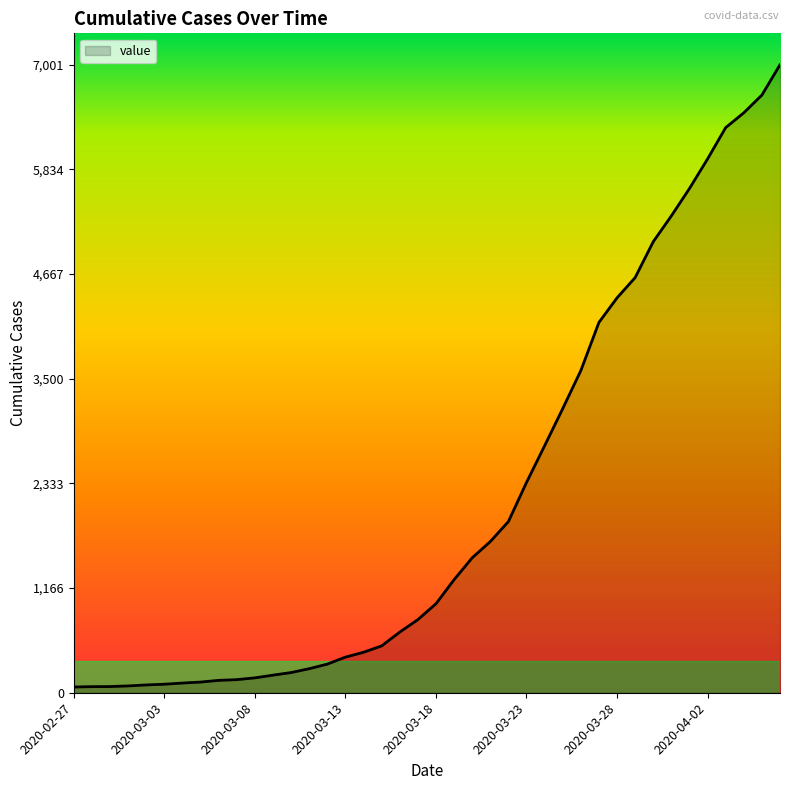

What is the maximum value shown in the chart?

7001